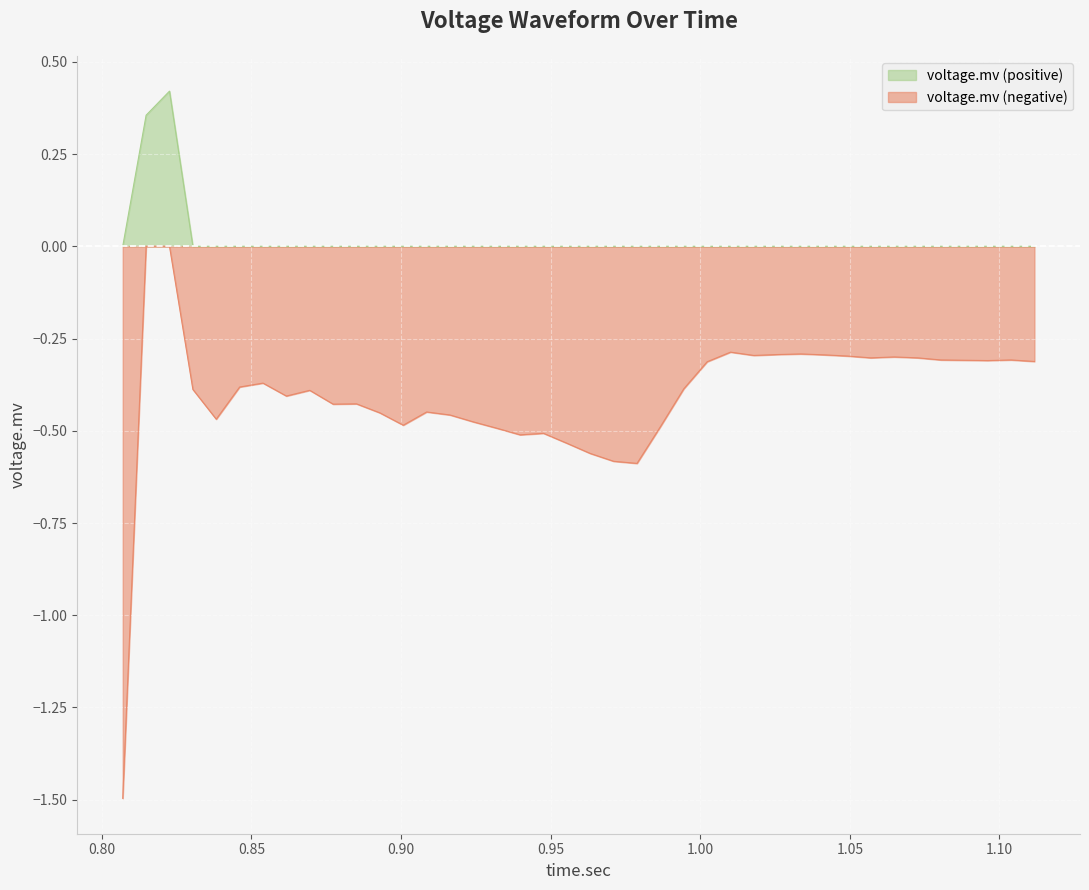

Rank the series by their average value, from lowest to highest.

voltage.mv (negative), voltage.mv (positive)